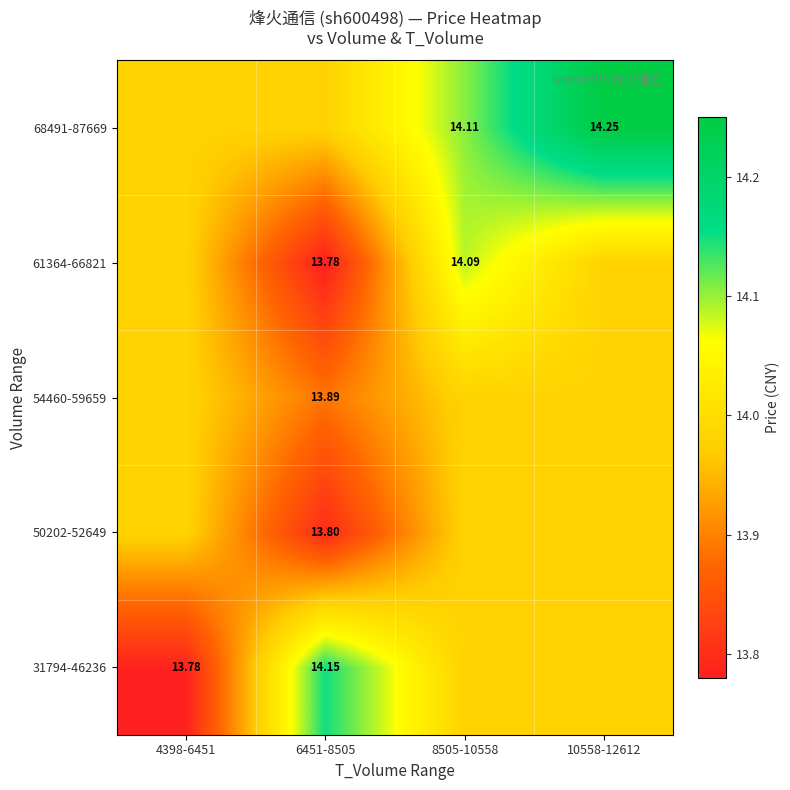

Is the value of 31794-46236 at 4398-6451 greater than the value of 68491-87669 at 10558-12612?

No